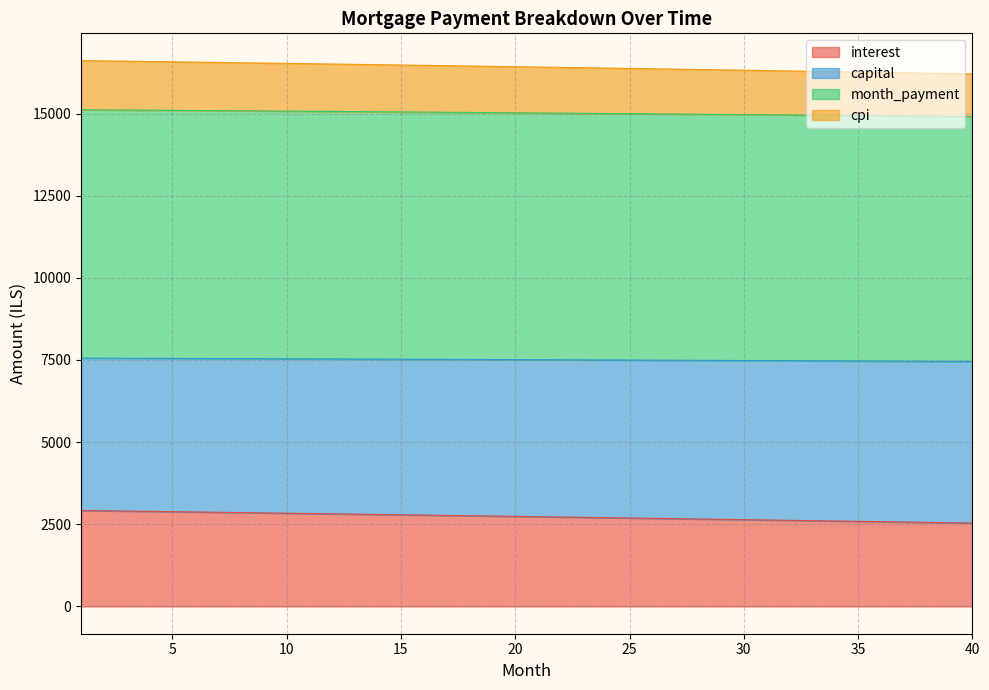

What is the maximum value for interest?

2921.0